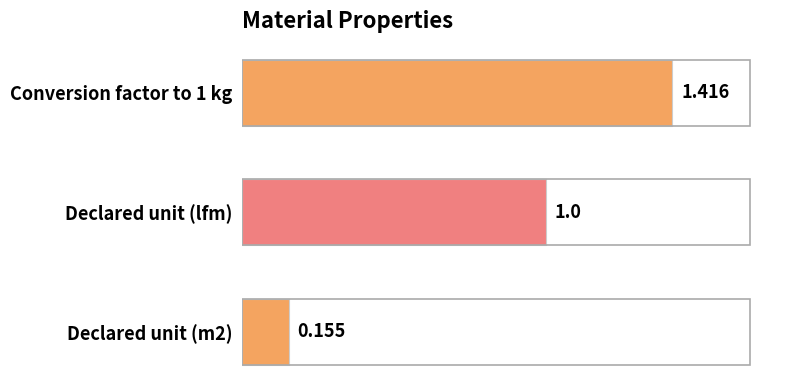

Rank the categories by value from highest to lowest.

Conversion factor to 1 kg, Declared unit (lfm), Declared unit (m2)